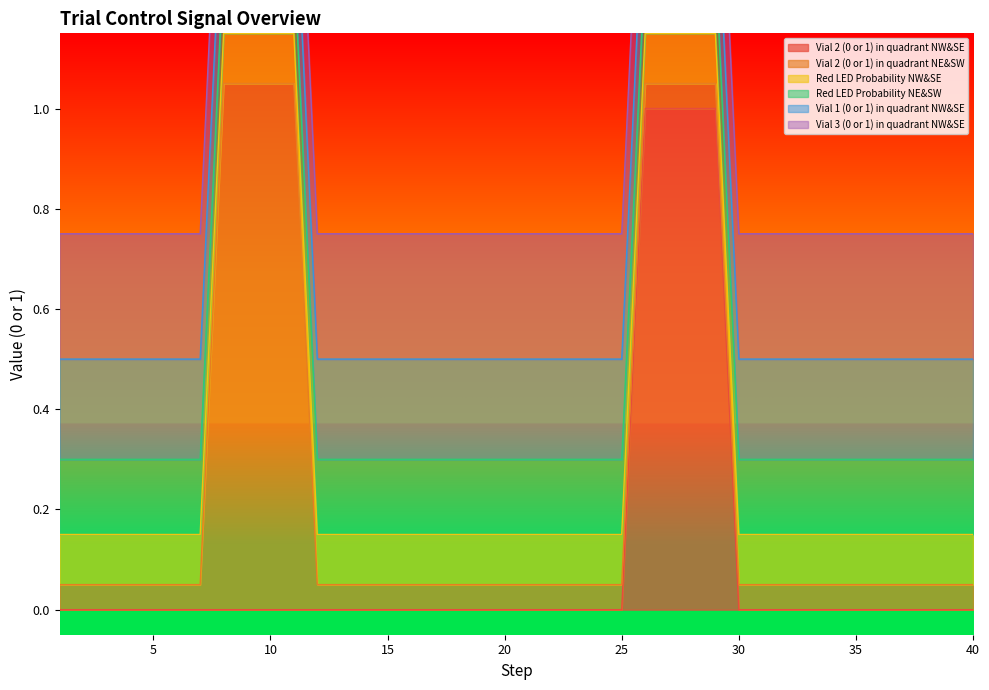

True or false: Red LED Probability NE&SW and Vial 3 (0 or 1) in quadrant NW&SE cross at least once.

False